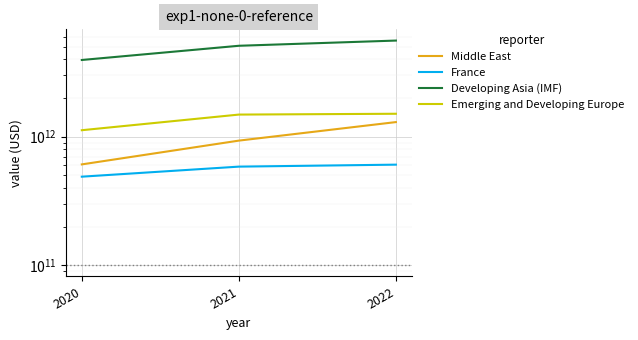

Reading left to right, list all the values displayed in this chart.

Middle East: 2020=608919231956	2021=932280966086	2022=1299159719828
France: 2020=488636774411	2021=585020854259	2022=606090958582
Developing Asia (IMF): 2020=3952681931812	2021=5098716357715	2022=5597381953812
Emerging and Developing Europe: 2020=1123296807433	2021=1486390397277	2022=1508399209501